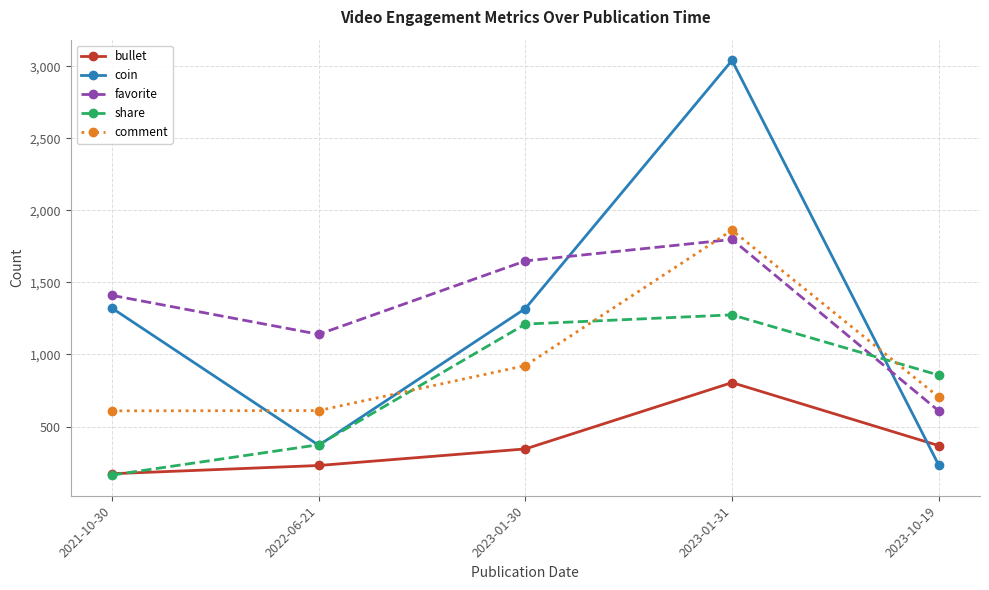

How many times do share and favorite cross each other?

1